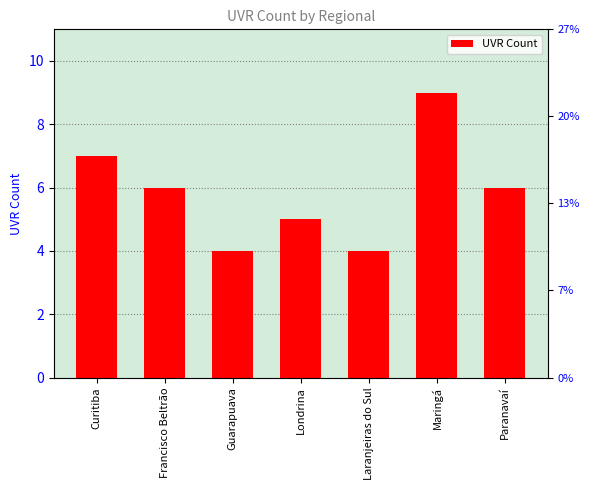

Reading left to right, extract all data points from this chart.

7	6	4	5	4	9	6